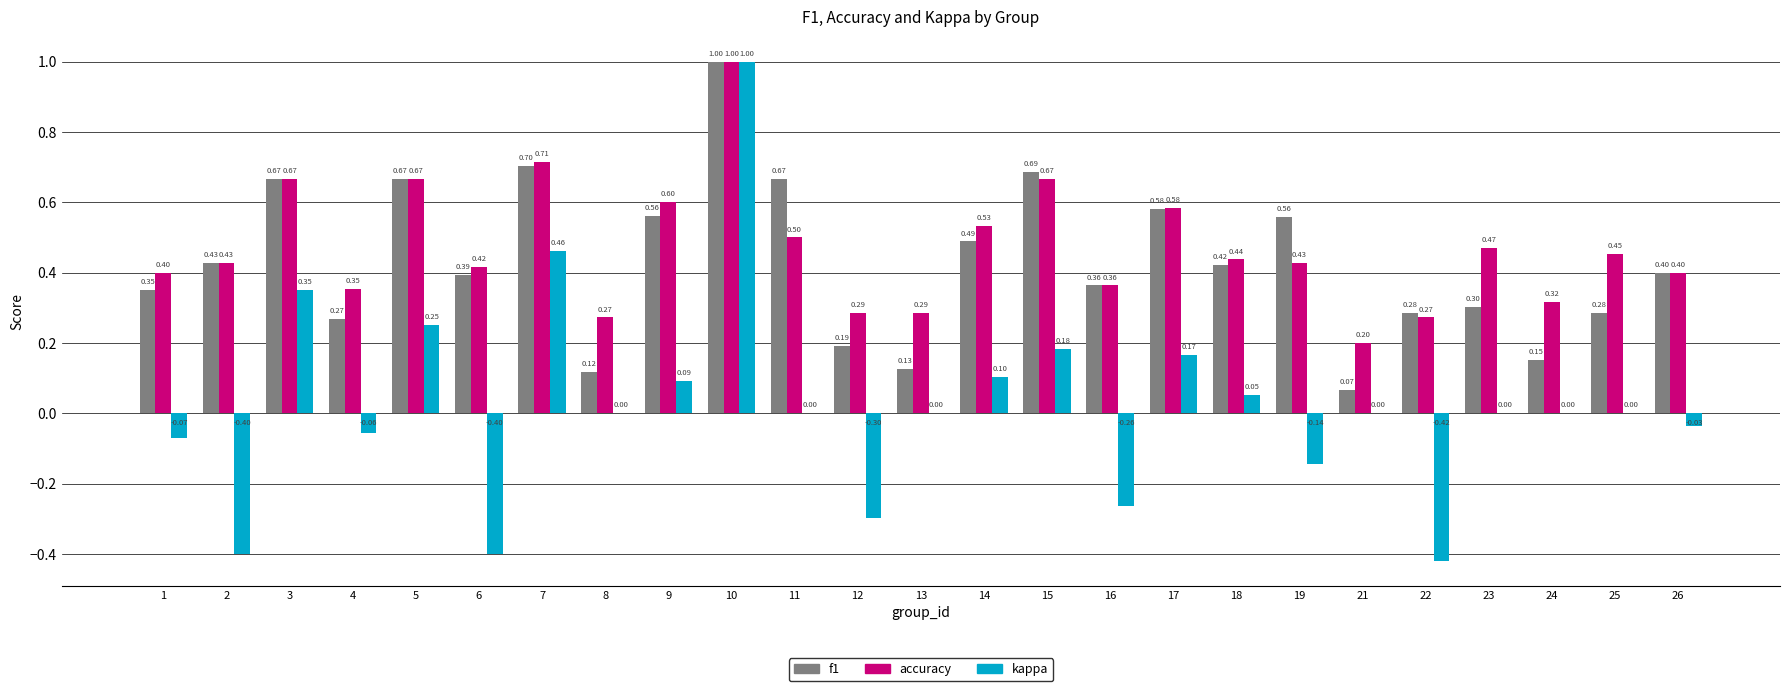

What is the highest value of the kappa series?

1.0